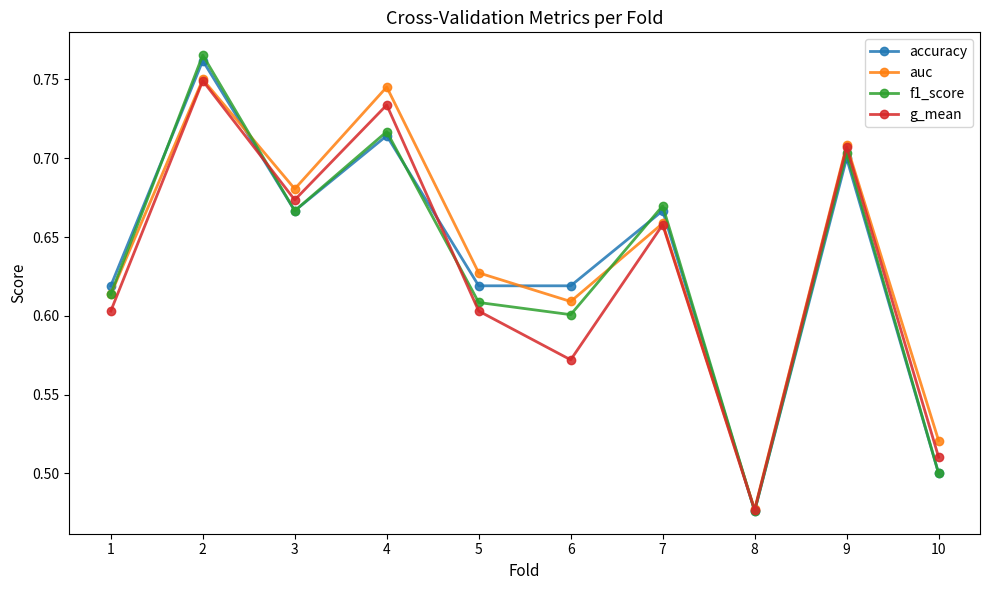

Which category has the lowest value across all series?

8